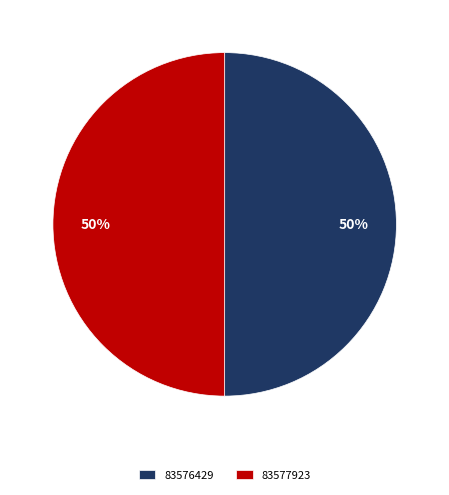

What is the ratio of the value at 83577923 to the value at 83576429?

1.0